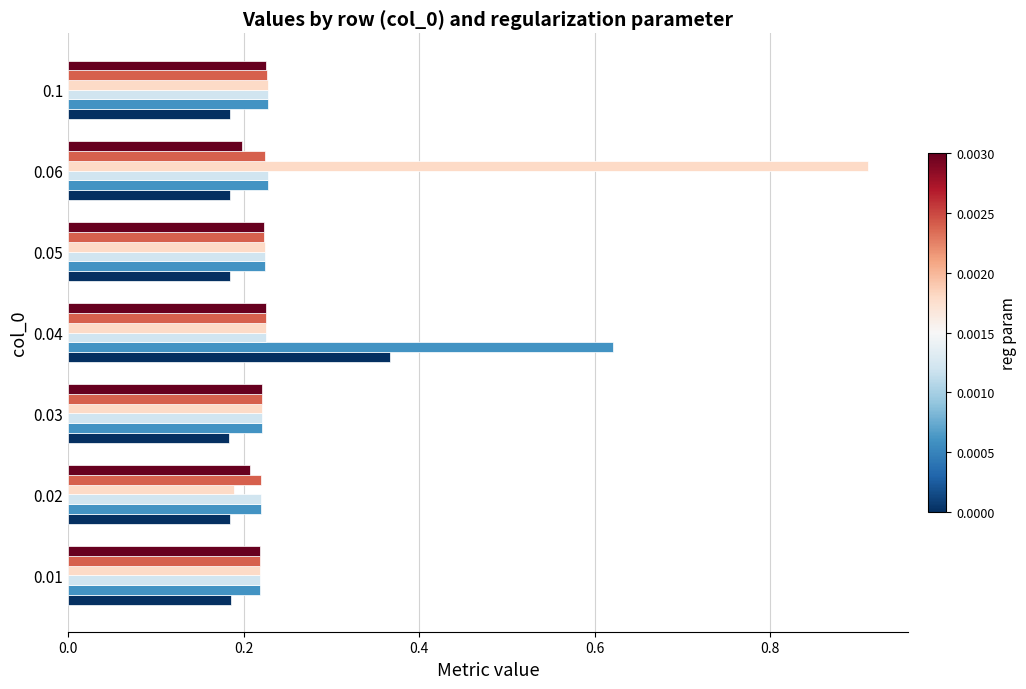

What is the total value across all series at 0.05?

1.3